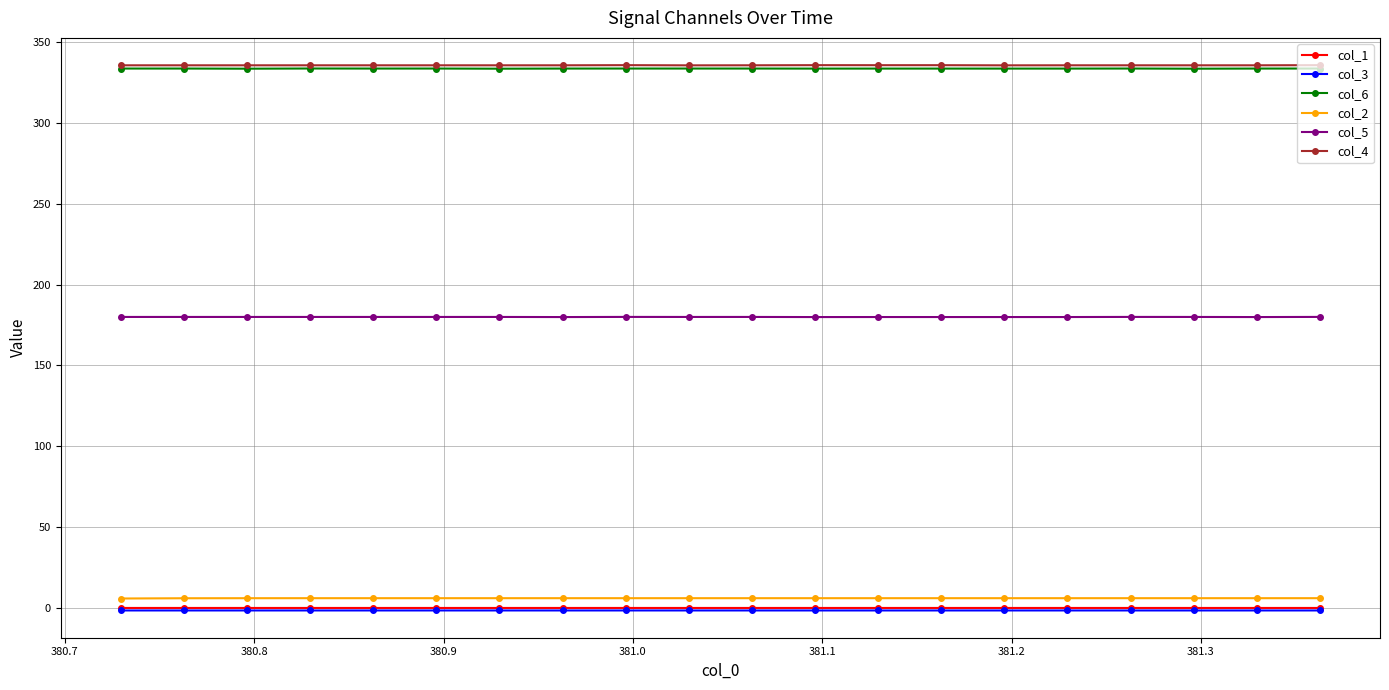

True or false: col_1 and col_6 cross at least once.

False